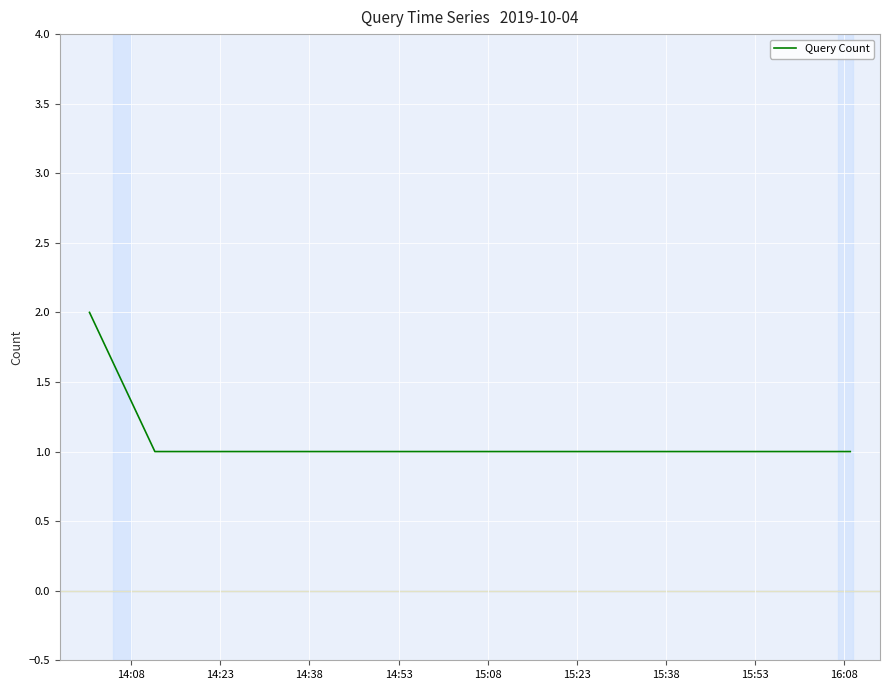

What is the sum of all values?

5